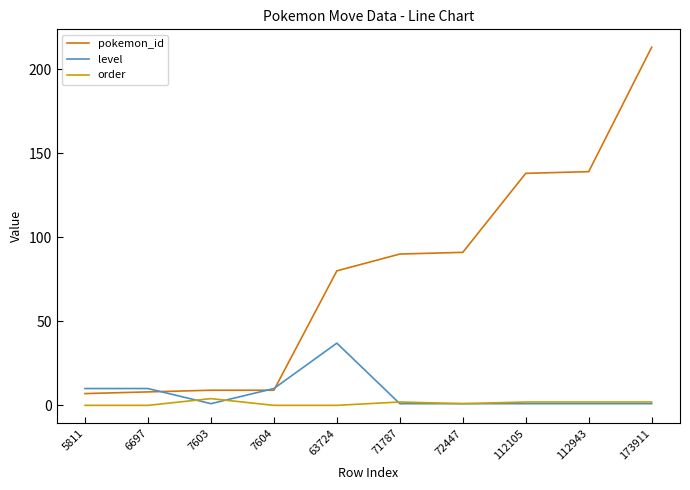

What are all the series names shown in the legend?

pokemon_id, level, order